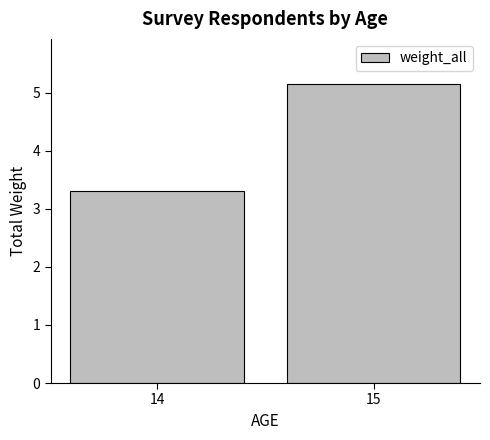

At which category does the chart reach its minimum across all series?

14